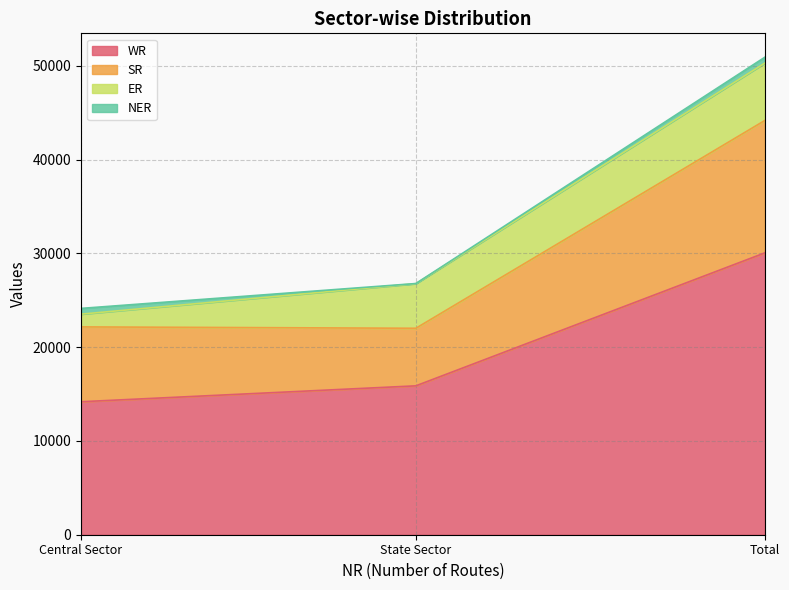

Is the value of SR at Total greater than the value of NER at State Sector?

Yes